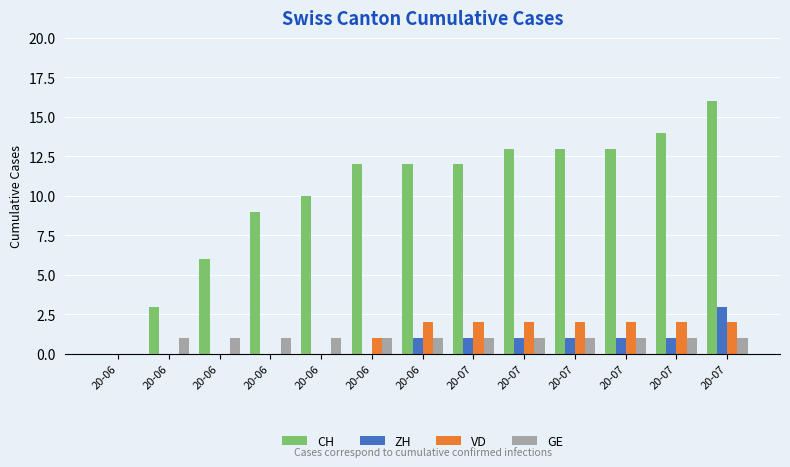

Reading right to left, what are all the values shown in this chart?

CH: 16	14	13	13	13	12	12	12	10	9	6	3	0
ZH: 3	1	1	1	1	1	1	0	0	0	0	0	0
VD: 2	2	2	2	2	2	2	1	0	0	0	0	0
GE: 1	1	1	1	1	1	1	1	1	1	1	1	0